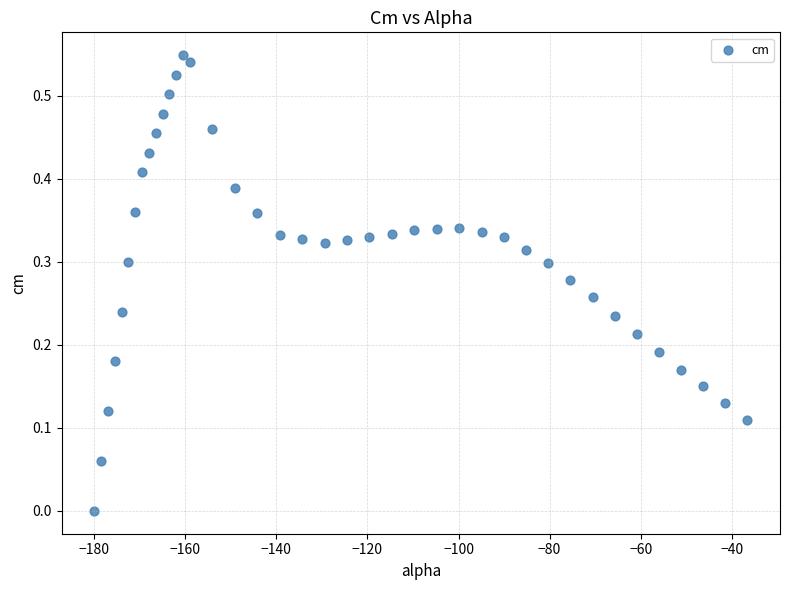

What is the range of X values (max minus min)?

143.4